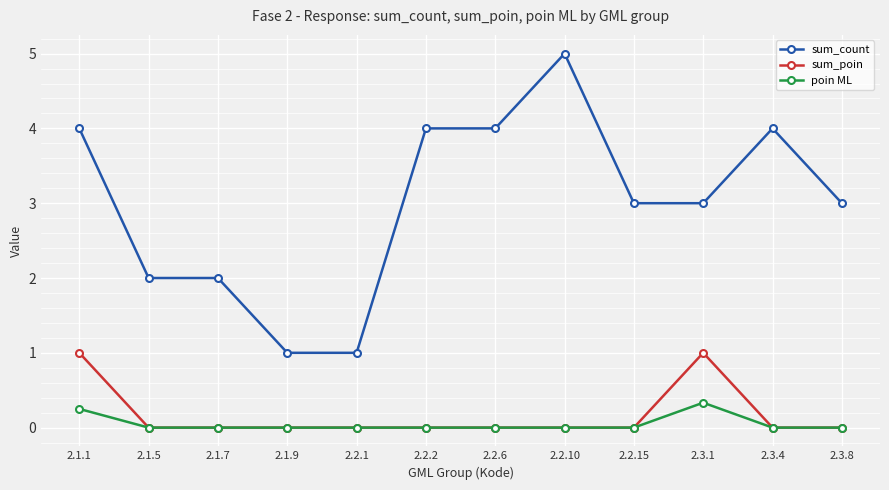

List the series in order of their peak value, lowest first.

poin ML, sum_poin, sum_count